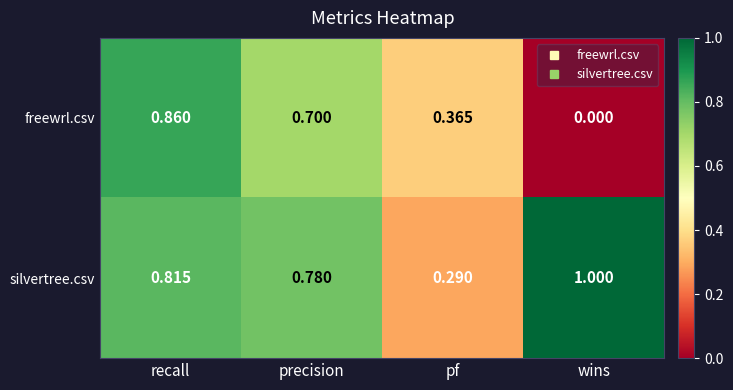

Where is silvertree.csv nearest to the value 0?

pf